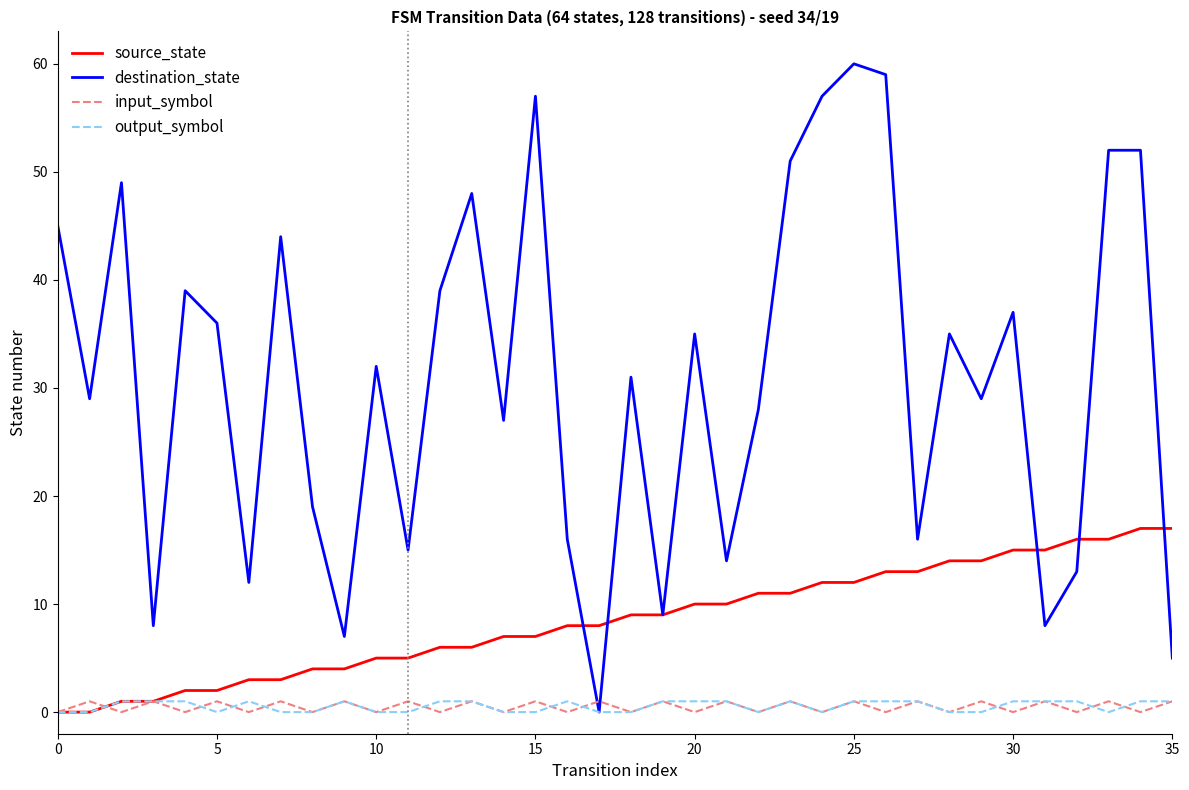

Which series has the widest spread of values?

destination_state